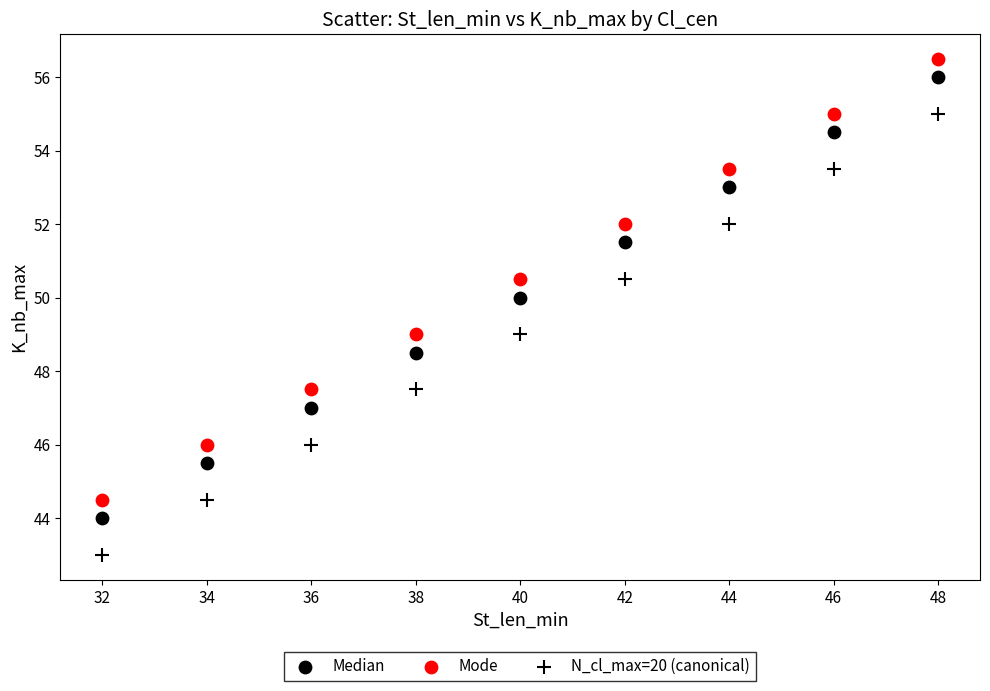

How many points are shown in the scatter plot?

27